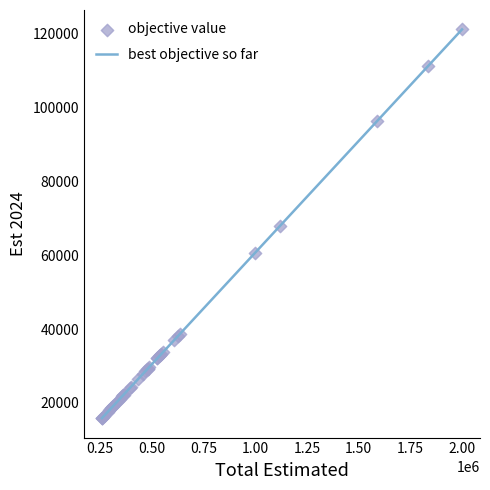

What is the difference between the maximum and minimum values?

105316.1